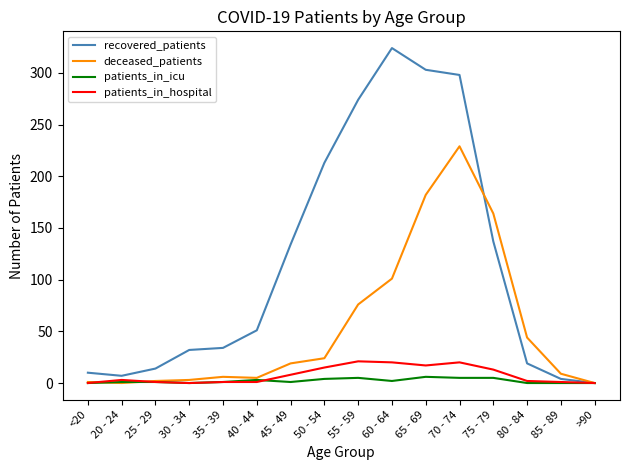

What position from the left is >90?

16